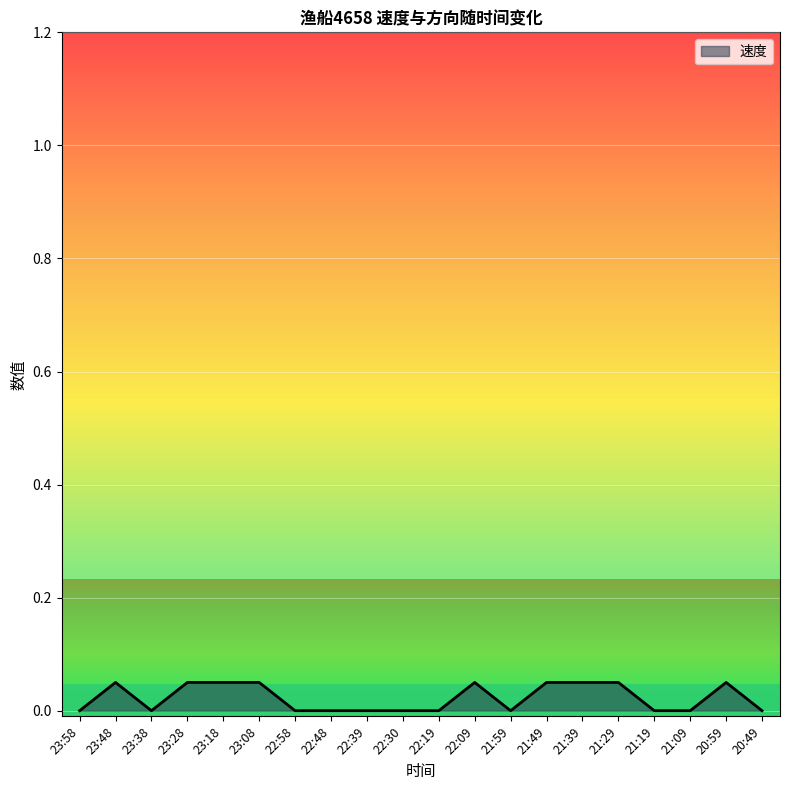

What position from the left is 22:39?

9